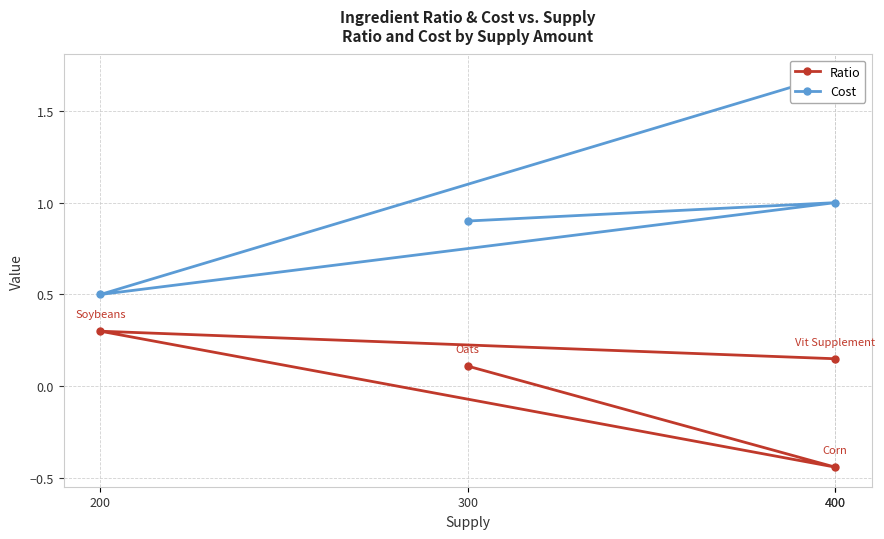

Between 400 and 200, which series saw the biggest shift?

Ratio